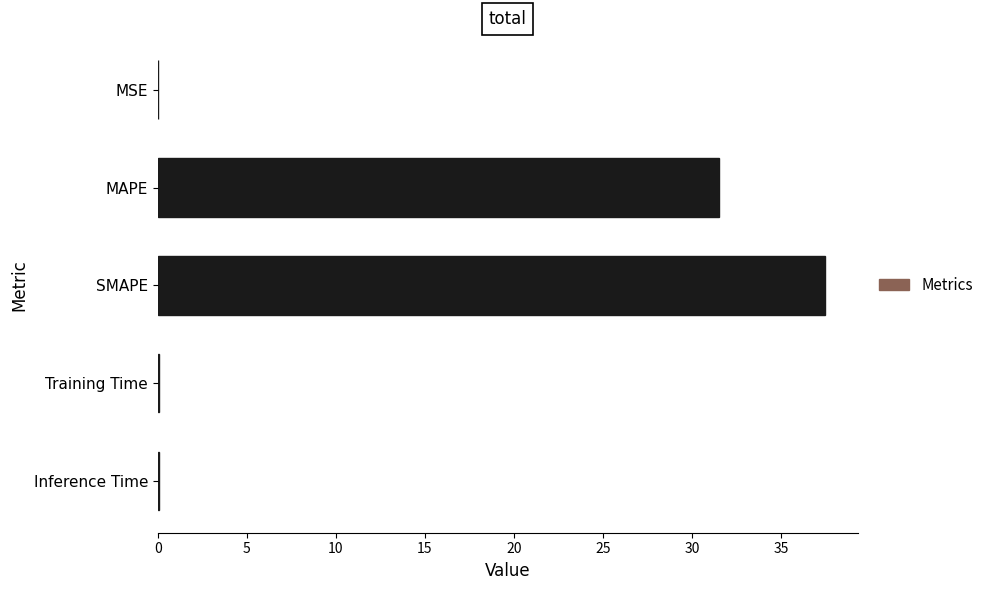

Which label corresponds to the largest value in the chart?

SMAPE